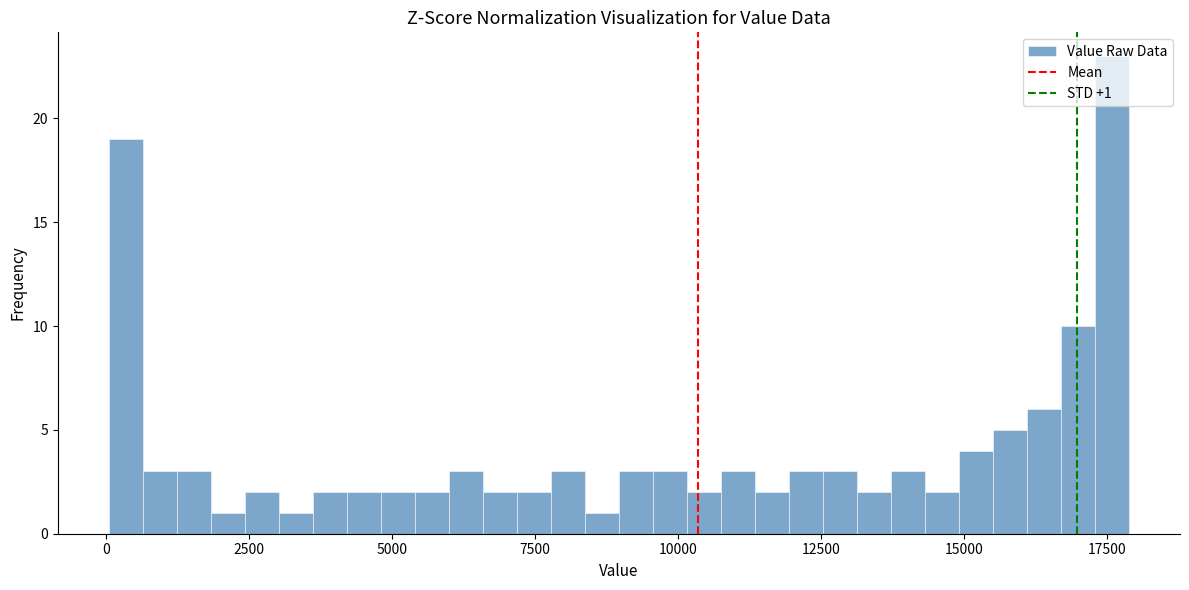

Around what value on the x-axis is the tallest bar? Give the approximate position of its centre, as read against the axis.

17500